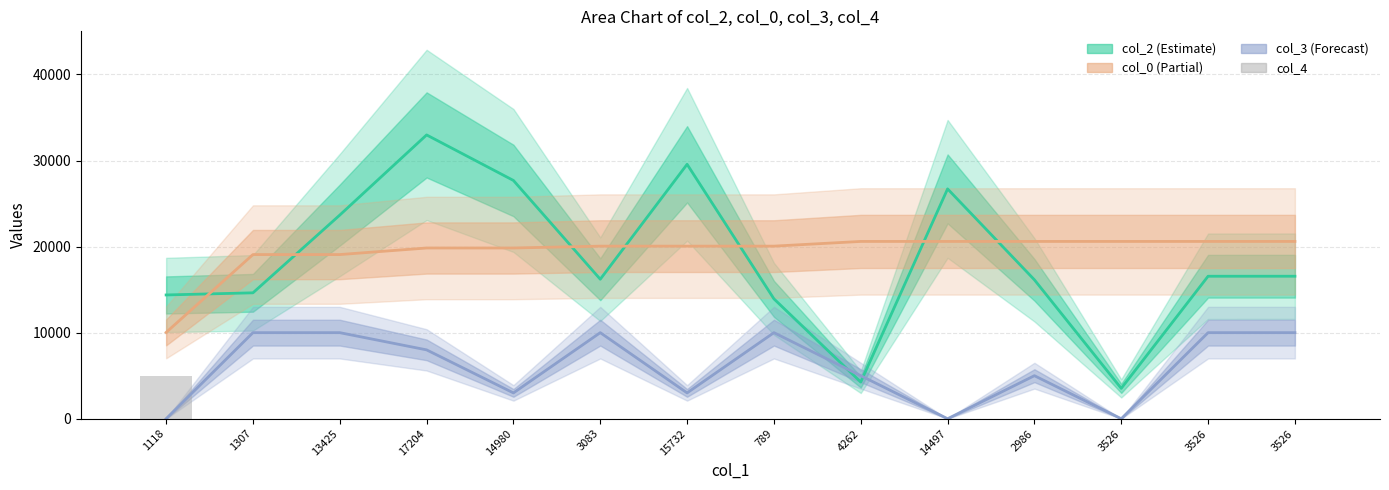

Reading right to left, extract all data points from this chart.

col_2: 16556.0	16554.0	3526.0	16139.0	26703.0	4262.0	13929.0	29560.0	16207.0	27682.0	32973.0	23661.0	14628.0	14380.0
col_0: 20598.6	20598.6	20598.6	20598.6	20598.6	20598.6	20051.3	20051.3	20051.3	19835.7	19835.7	19072.8	19072.8	10025.6
col_3: 10000.0	10000.0	0.0	5000.0	0.0	5000.0	10000.0	3000.0	10000.0	3000.0	8000.0	10000.0	10000.0	0.0
col_4: 0.0	0.0	0.0	0.0	0.0	0.0	0.0	0.0	0.0	0.0	0.0	0.0	0.0	5000.0